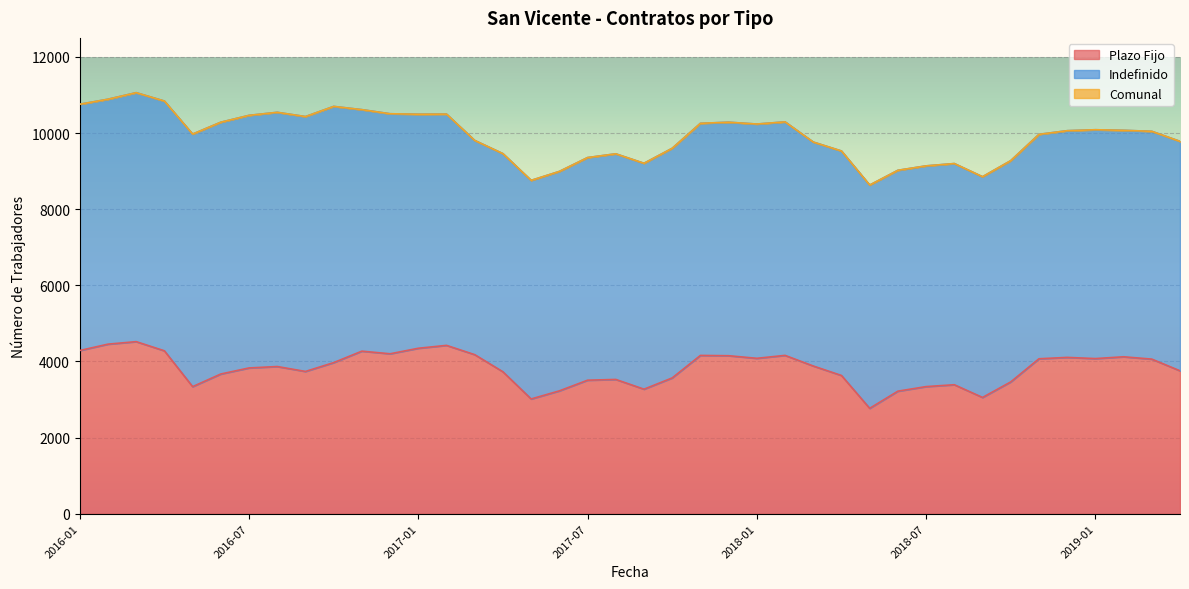

True or false: Plazo Fijo and Comunal intersect in this chart.

False